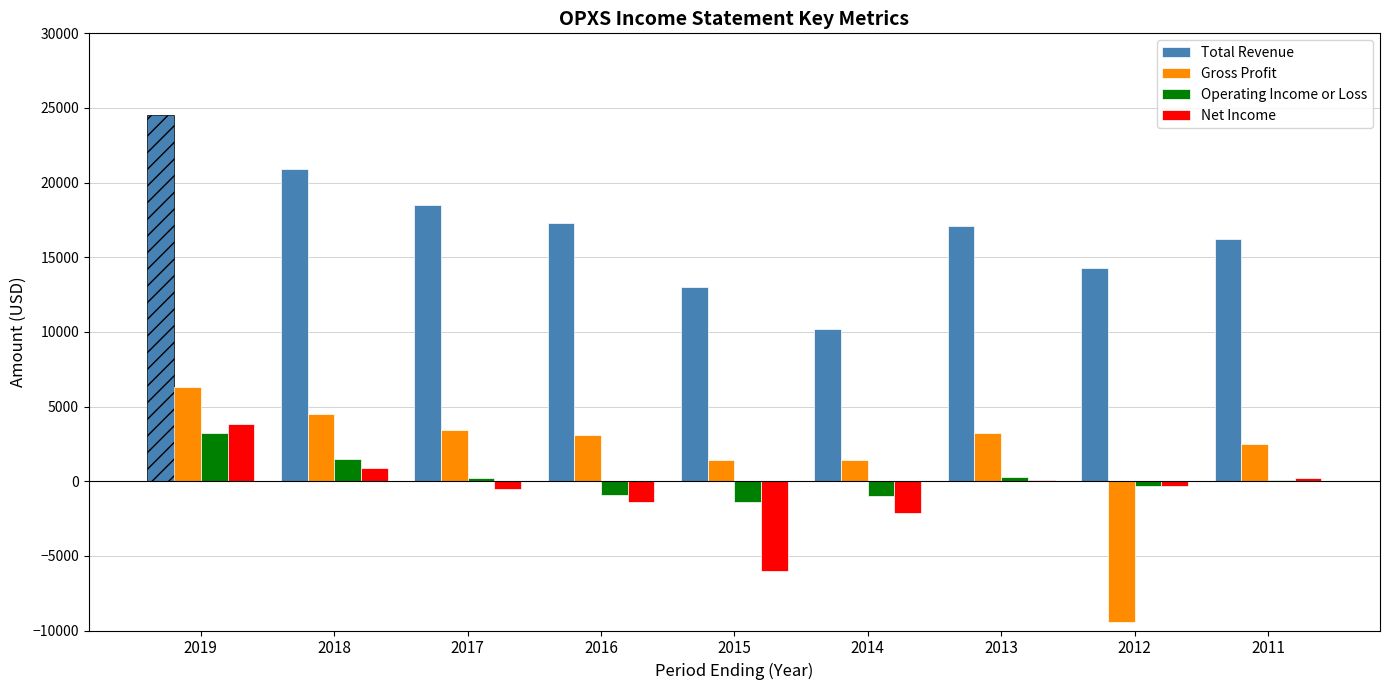

What are all the series names shown in the legend?

Total Revenue, Gross Profit, Operating Income or Loss, Net Income